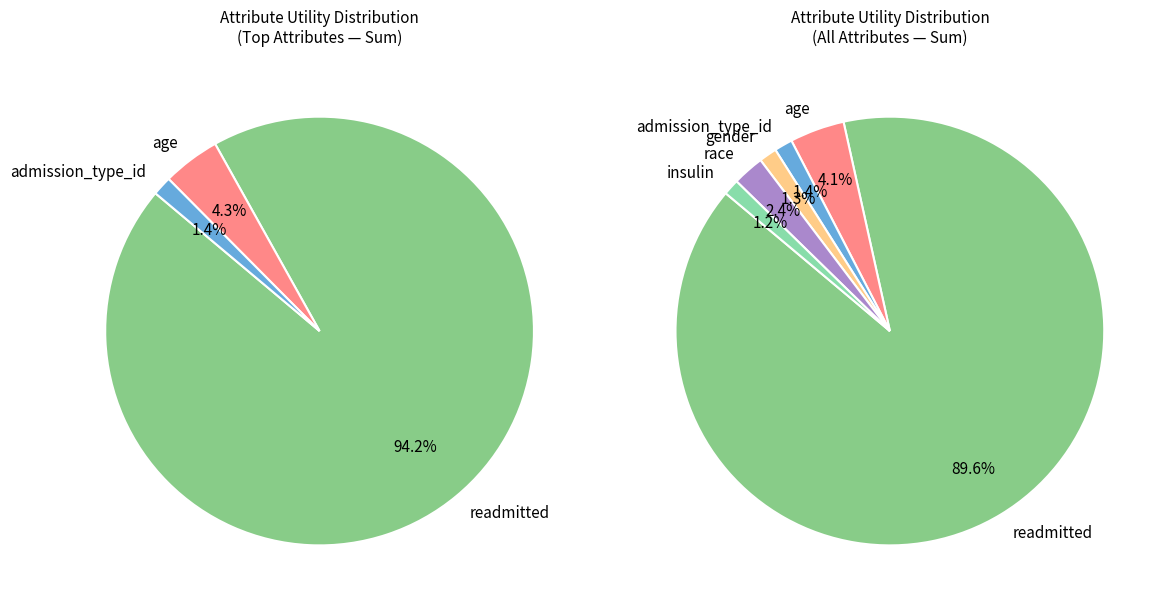

How many segments does this pie chart have?

9